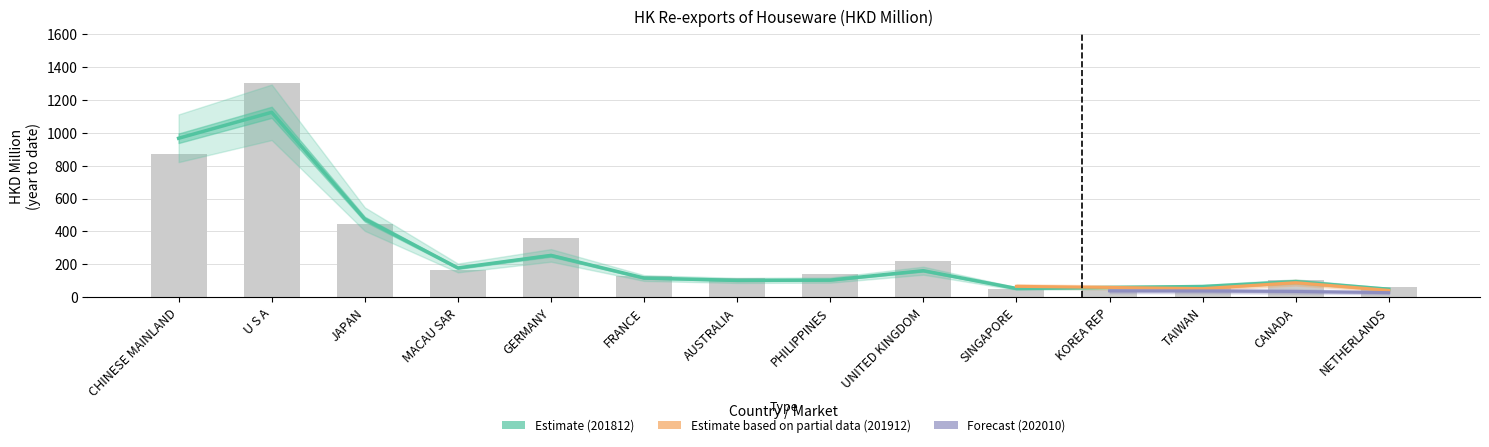

The 201812 series shows 21.3 at CANADA. True or false?

False